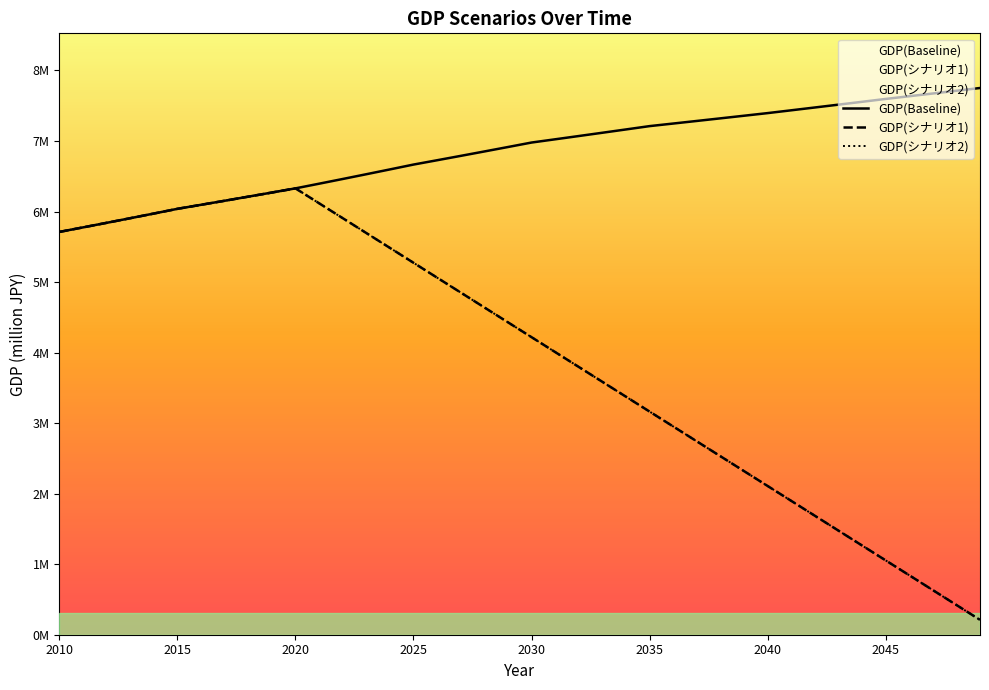

How many data points in GDP(シナリオ1) are above 4?

22